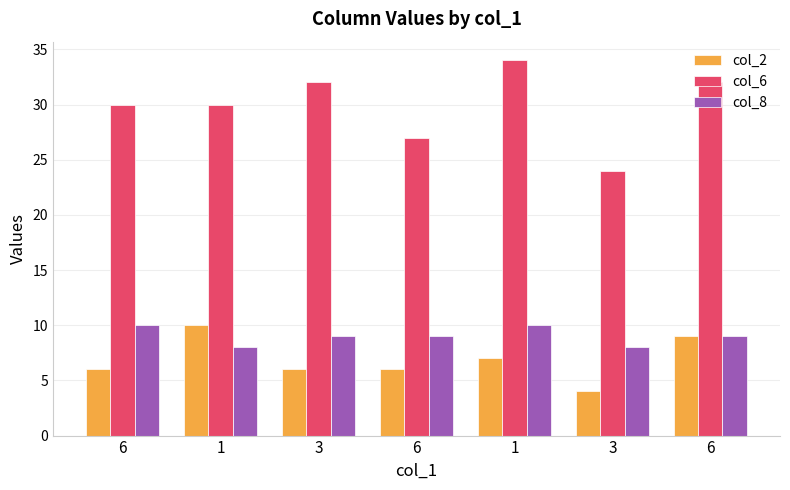

What is the label of the 4th bar from the left?

6